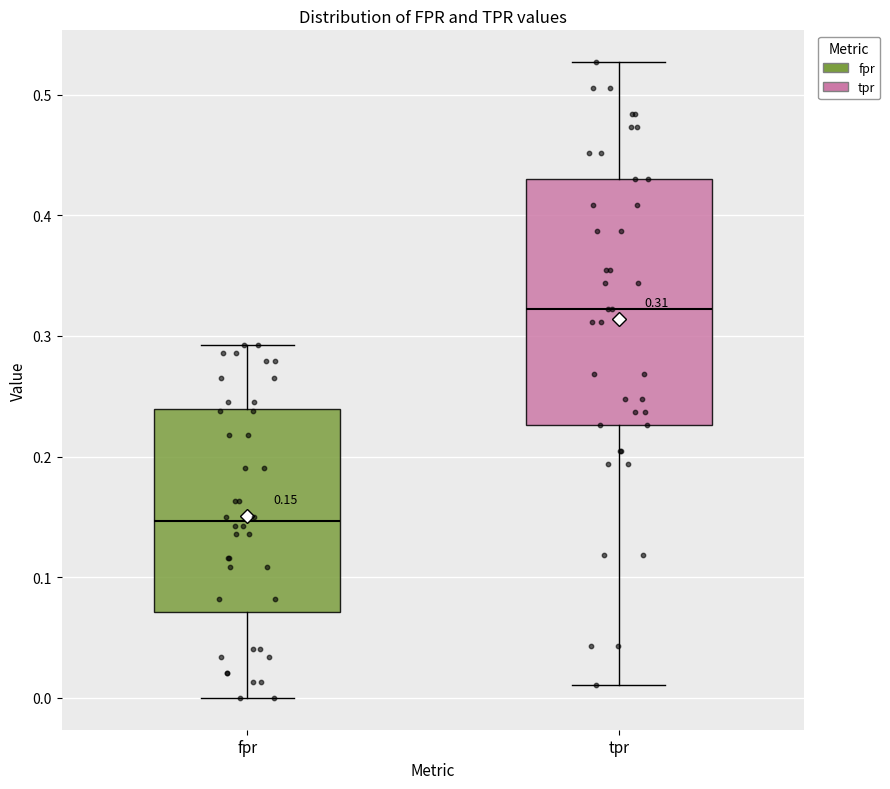

Which box's median line is the highest?

tpr